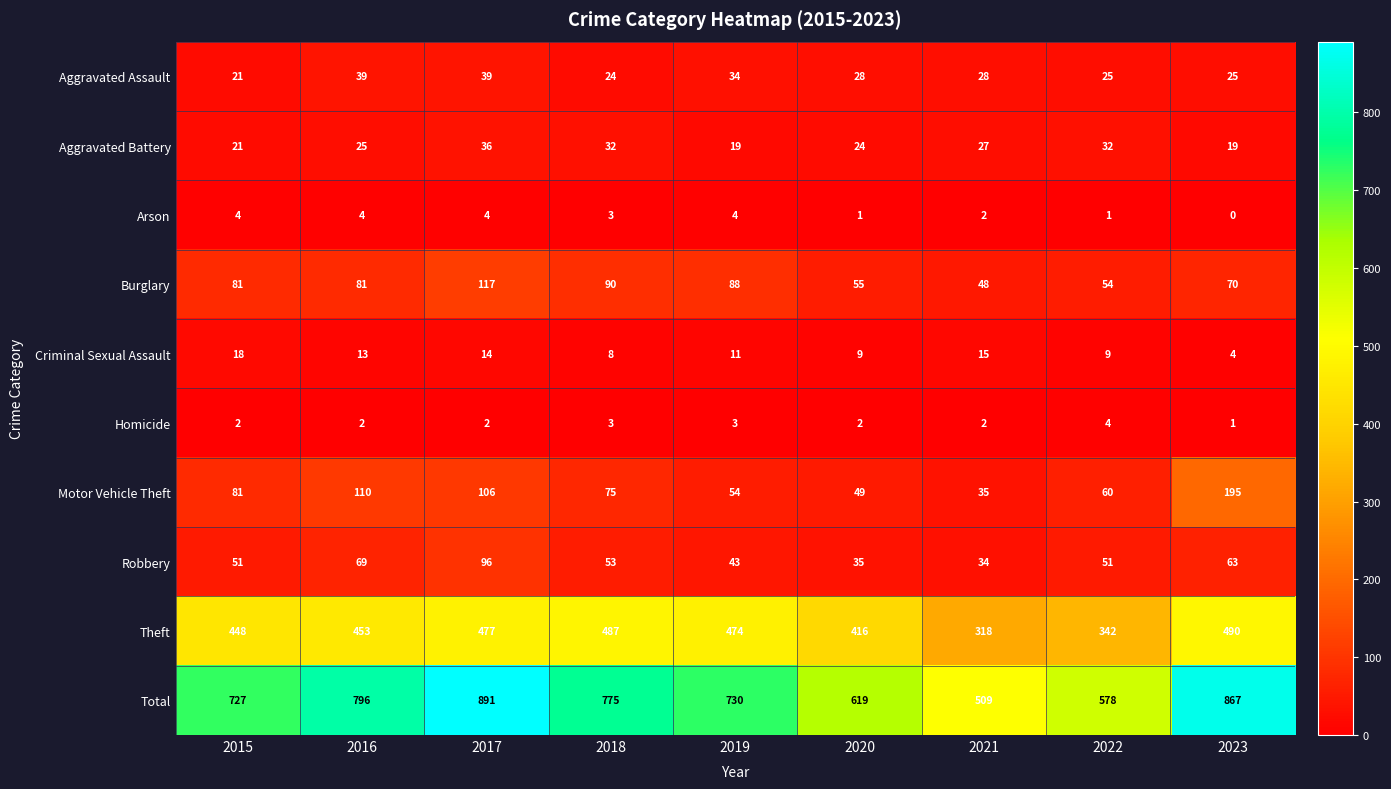

At how many categories does at least one series exceed 658?

6